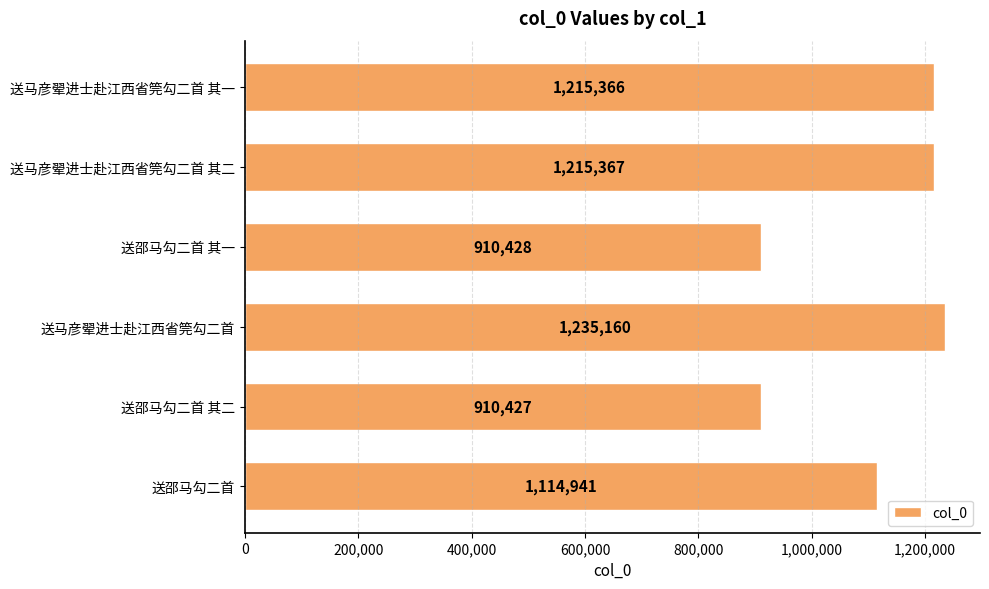

Reading top to bottom, extract all data points from this chart.

1215366	1215367	910428	1235160	910427	1114941